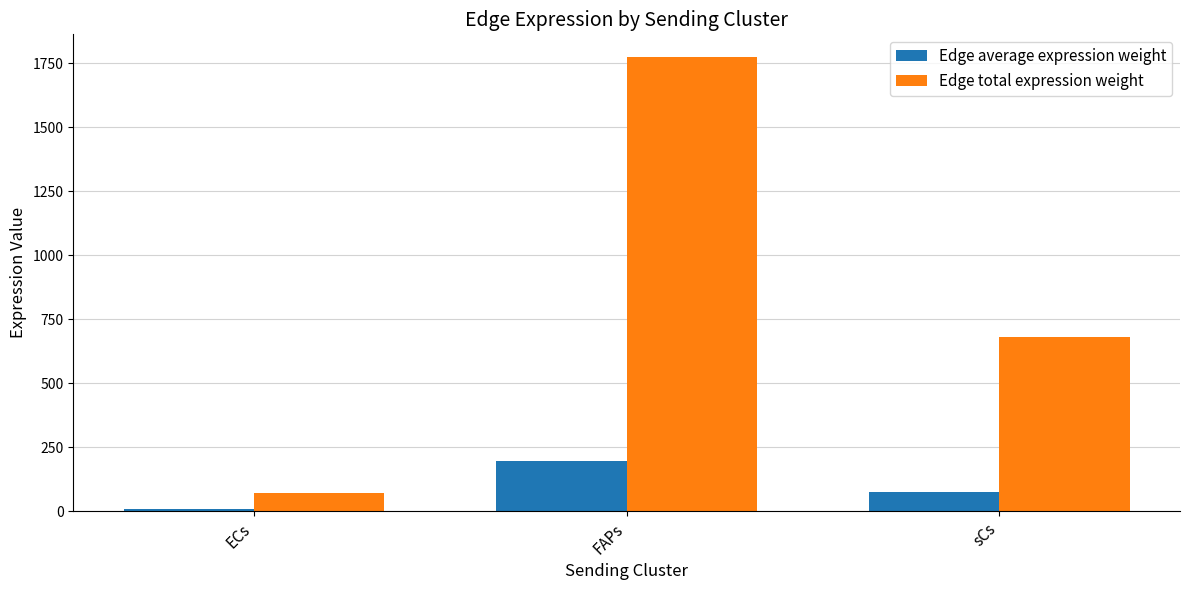

Reading right to left, list all the values displayed in this chart.

Edge average expression weight: sCs=75.6	FAPs=197.1	ECs=8.1
Edge total expression weight: sCs=680.1	FAPs=1773.8	ECs=73.1